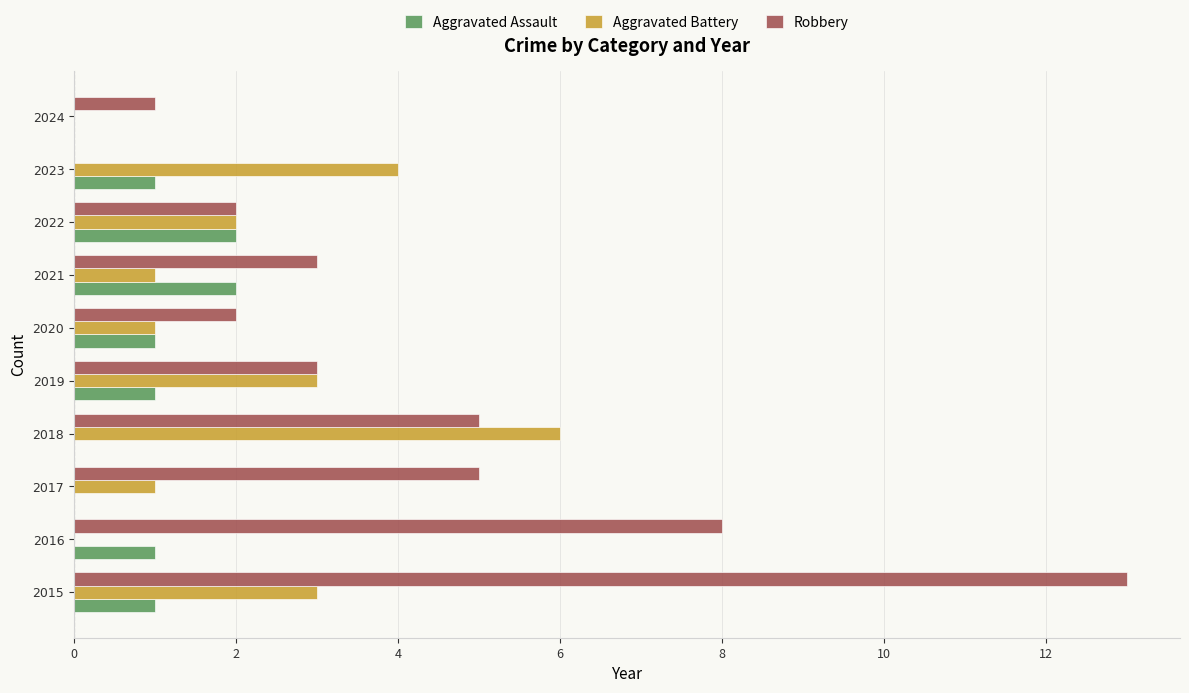

Is it true that Aggravated Assault equals 0 at 2024?

True